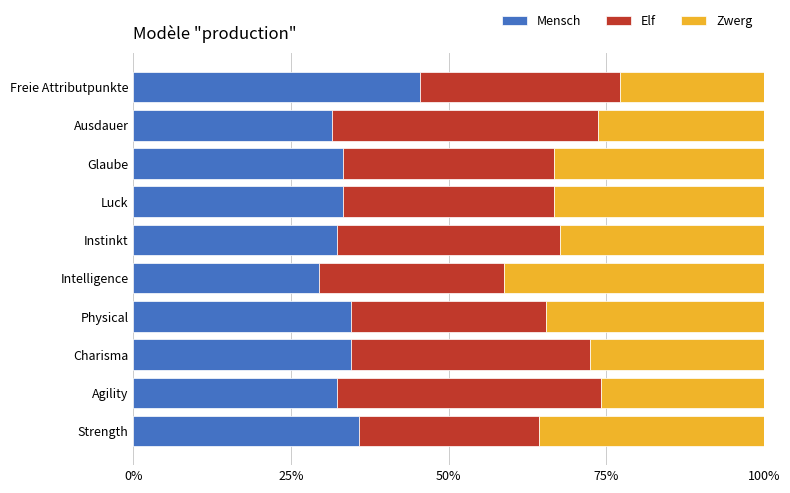

The Mensch series shows 51.0 at Strength. True or false?

False